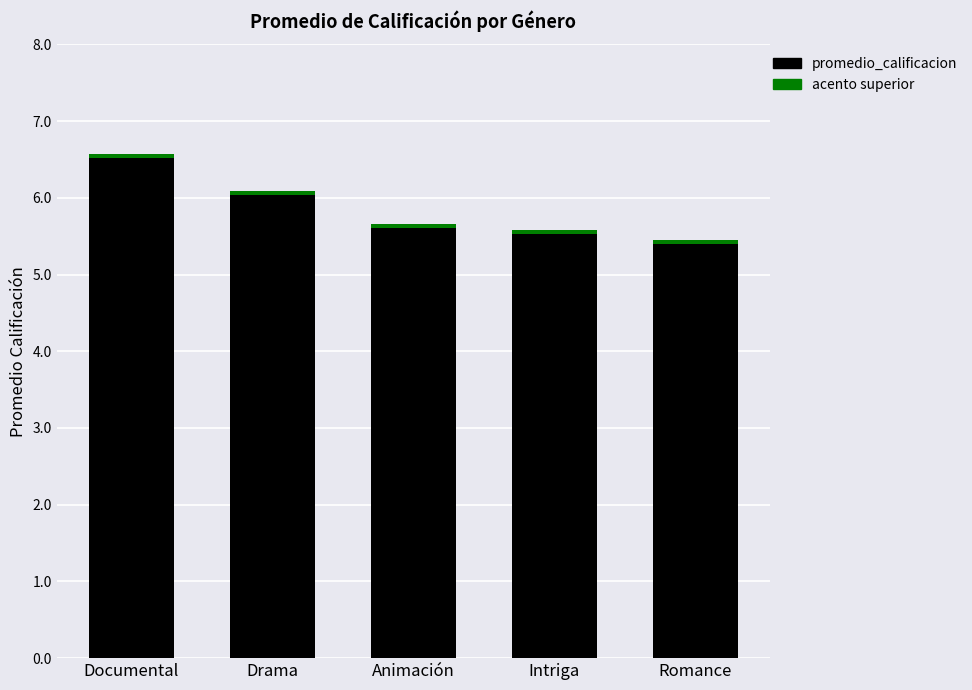

What value does the data have at Romance?

5.4